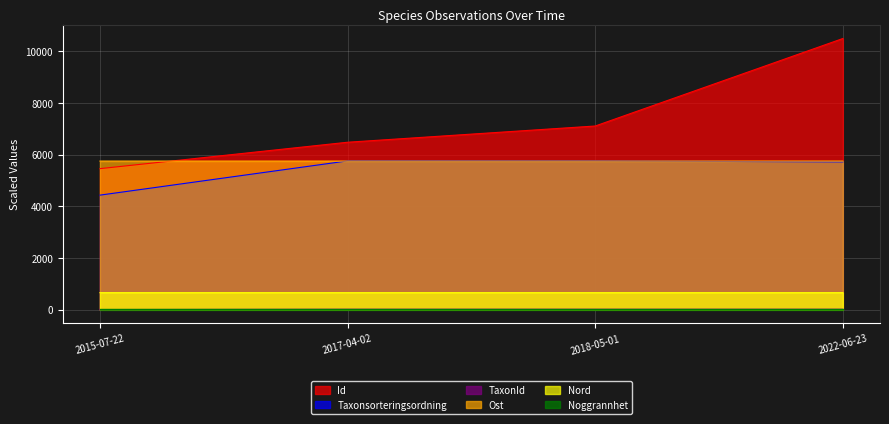

True or false: Nord and Ost cross at least once.

False